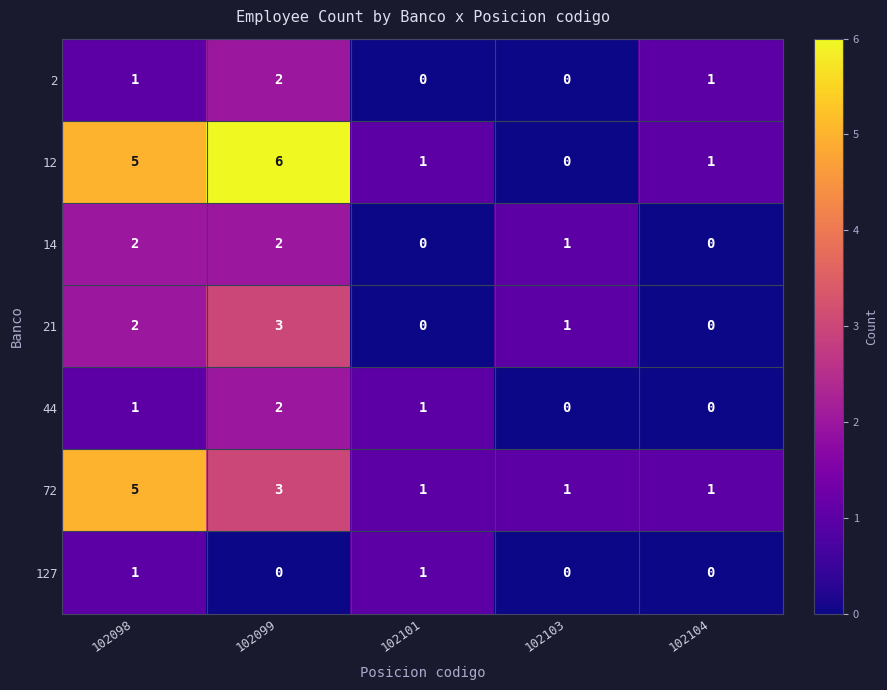

Which series has the largest range (max minus min)?

12